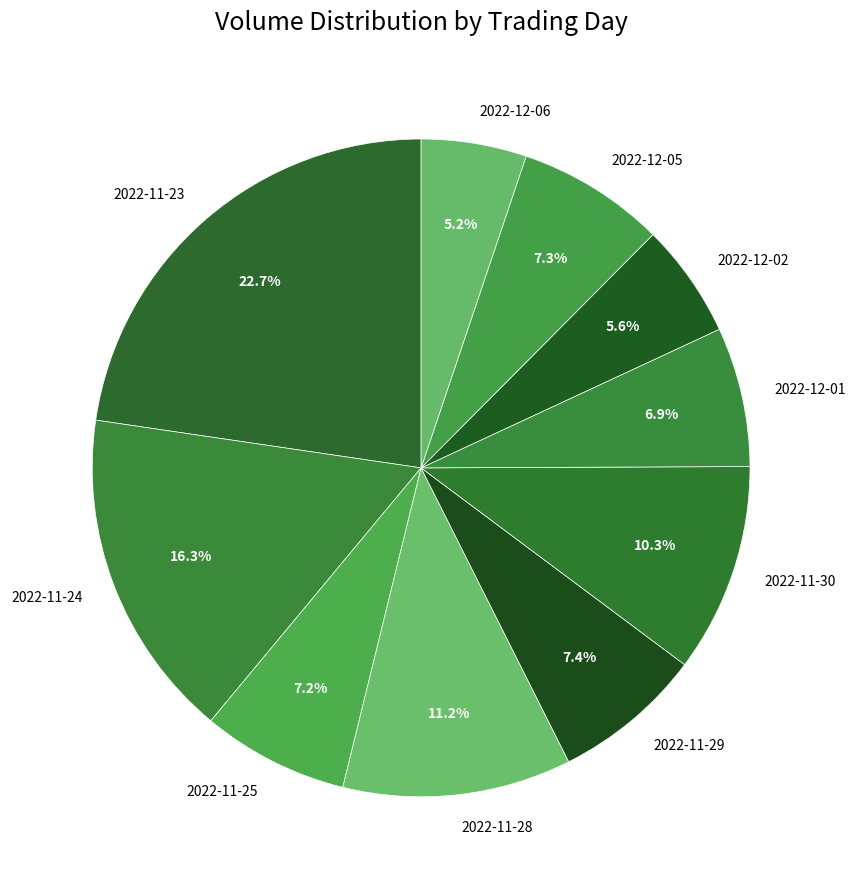

The 2022-12-06 slice represents 5% of the pie. True or false?

True